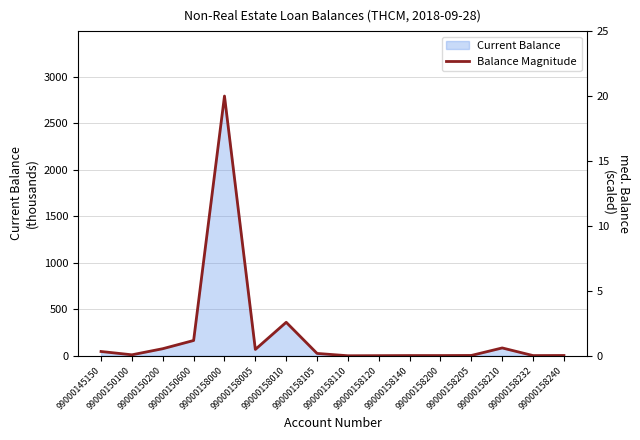

The value at 99000158205 is 0.0. True or false?

True